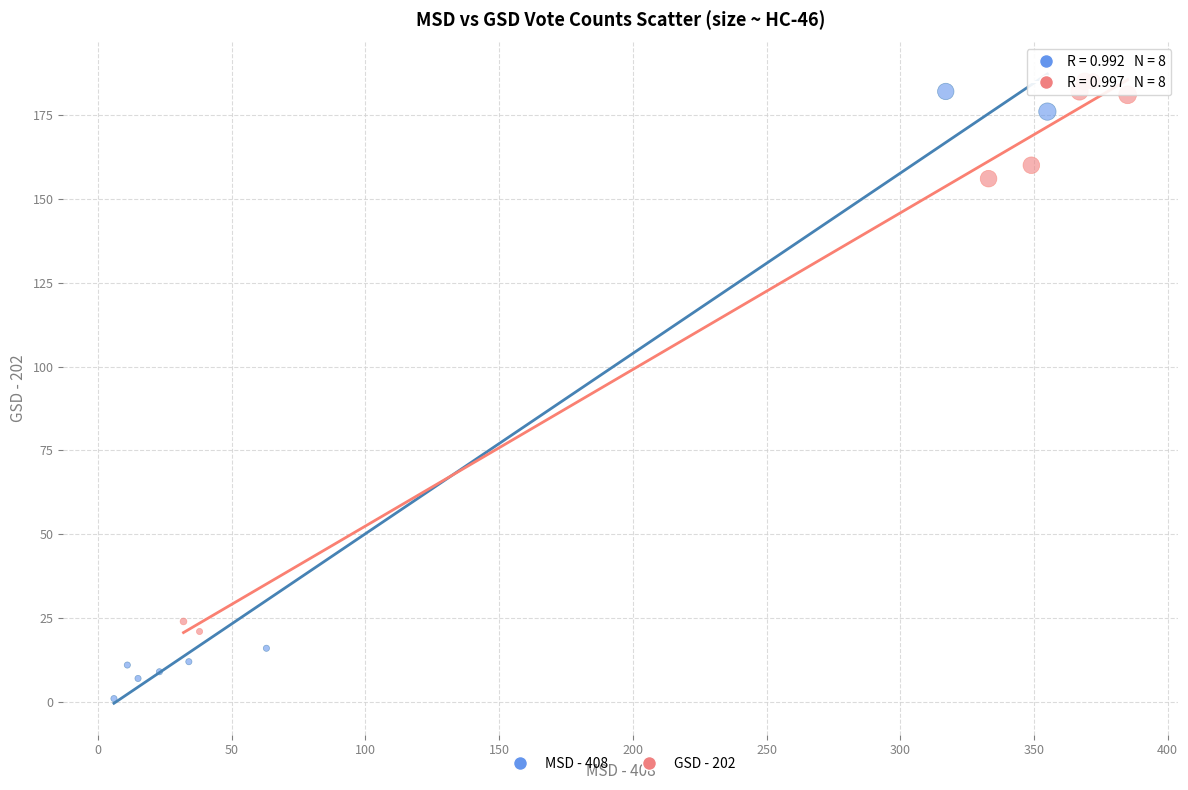

Which series contains the lowest Y value?

MSD - 408